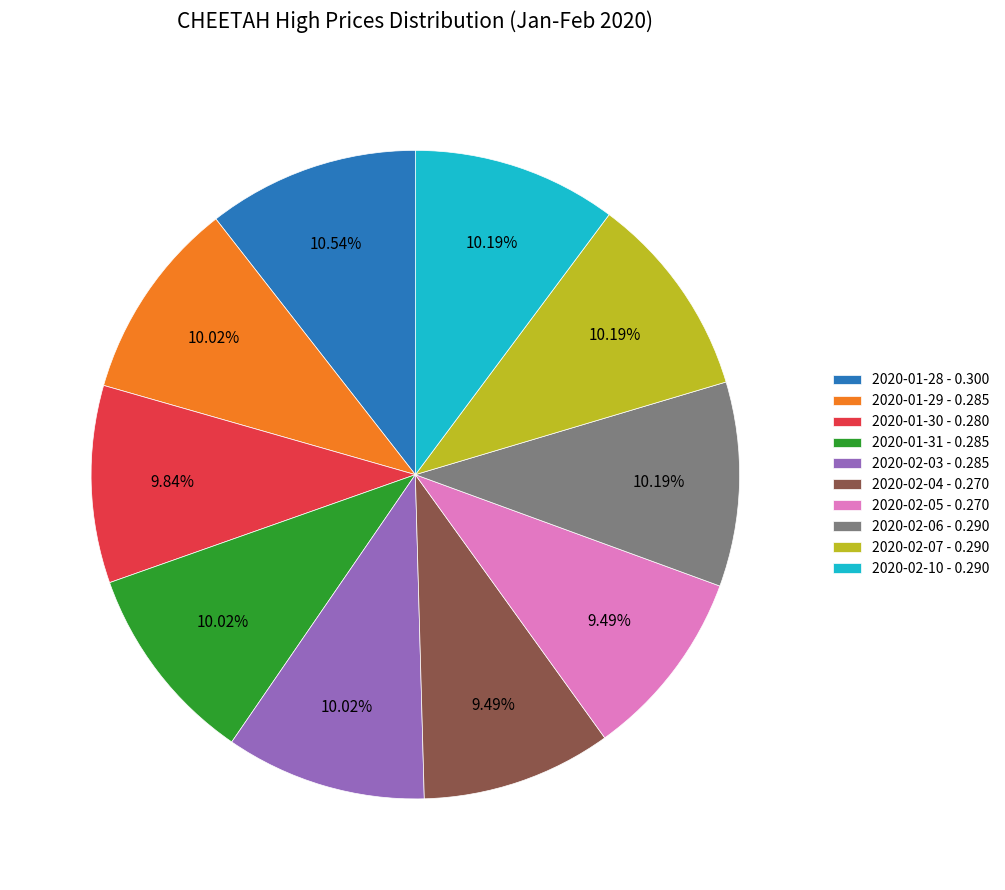

The 2020-02-03 slice represents 10% of the pie. True or false?

True